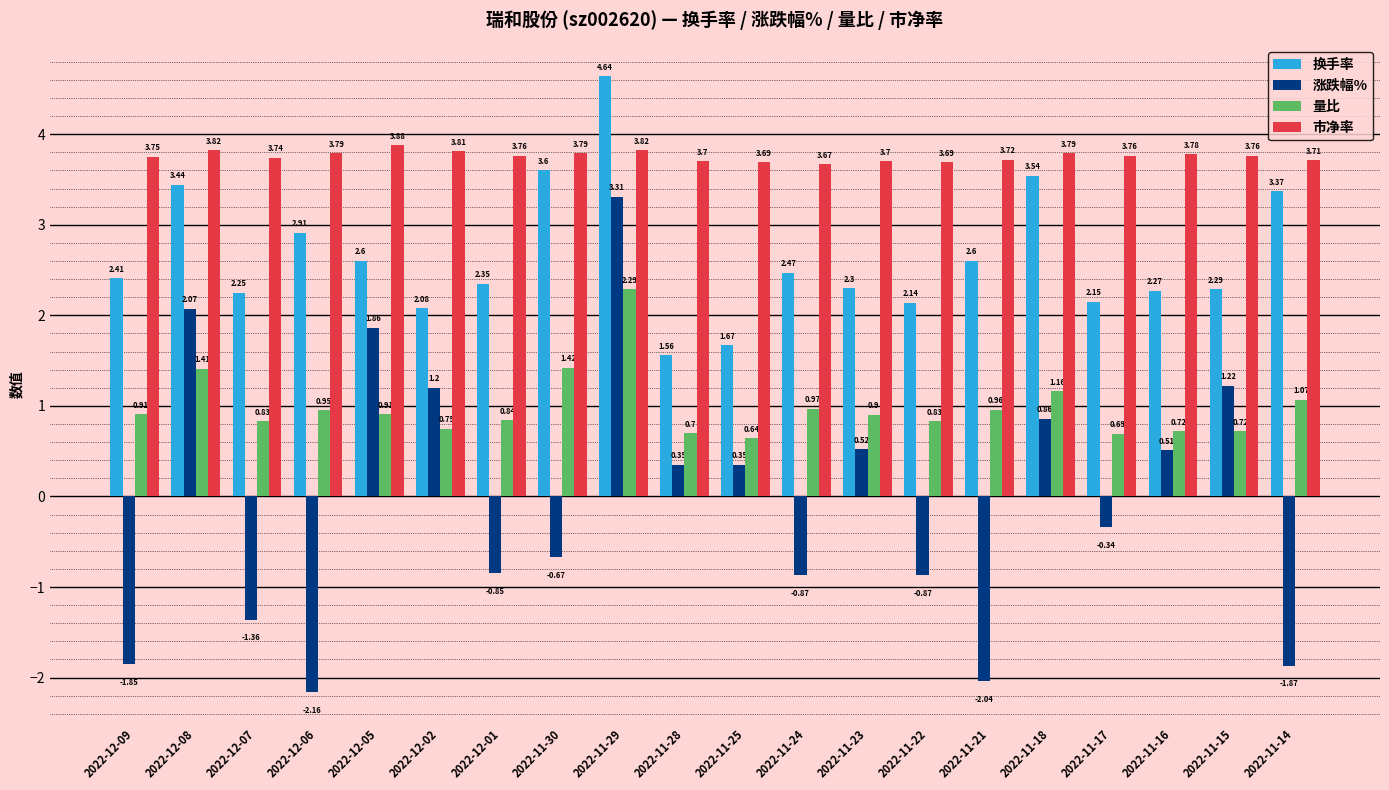

How many distinct data groups are displayed?

4